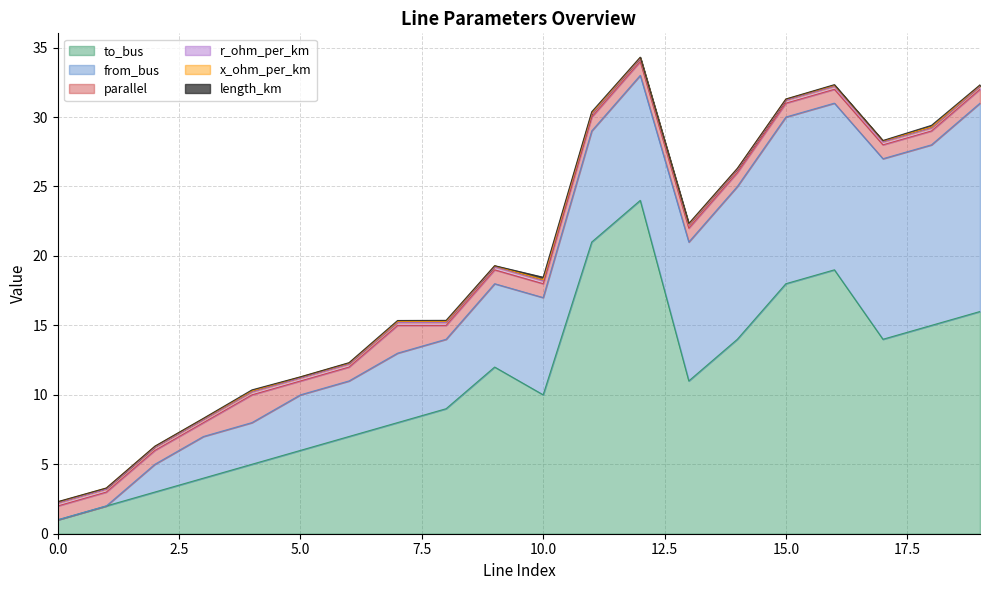

What is the average value of the r_ohm_per_km series?

0.2